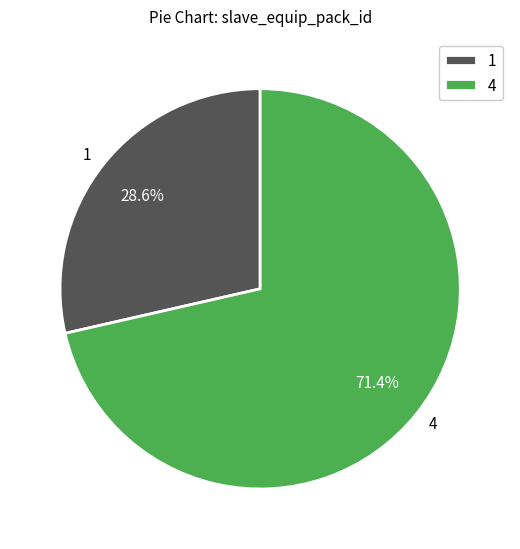

Which category accounts for the majority?

4